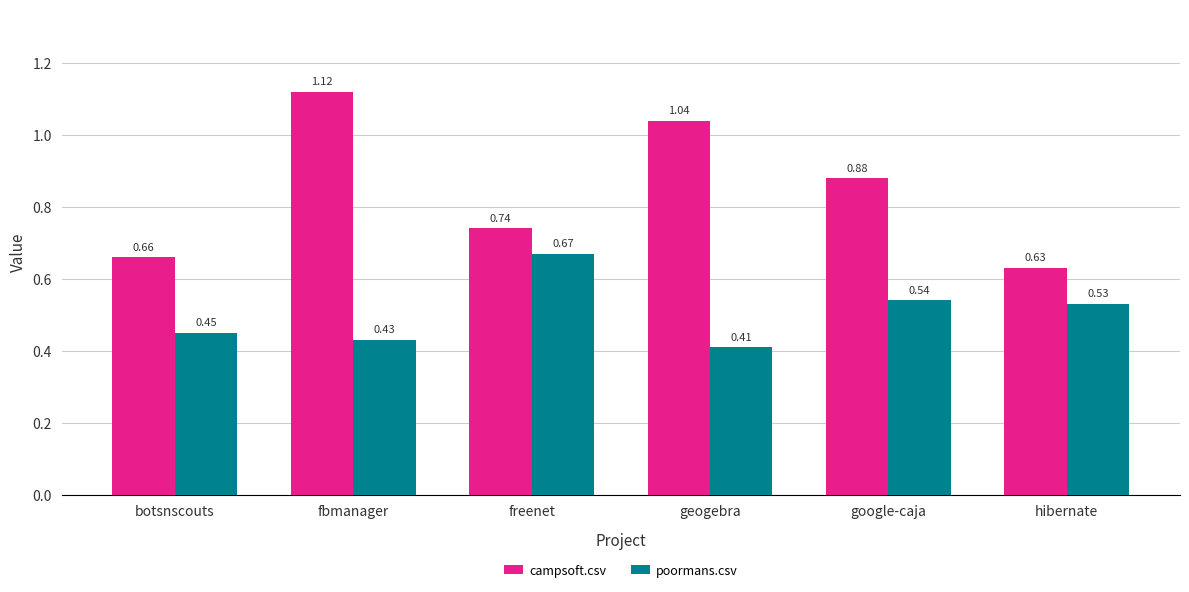

Which series has the widest spread of values?

campsoft.csv